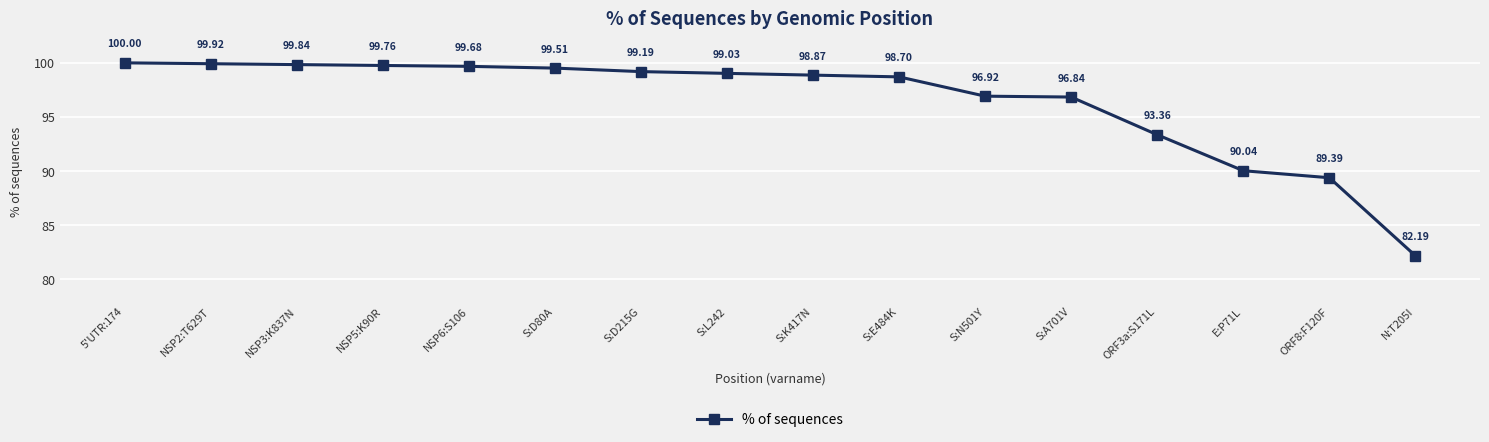

Reading right to left, extract all data points from this chart.

N:T205I=82.2	ORF8:F120F=89.4	E:P71L=90.0	ORF3a:S171L=93.4	S:A701V=96.8	S:N501Y=96.9	S:E484K=98.7	S:K417N=98.9	S:L242=99.0	S:D215G=99.2	S:D80A=99.5	NSP6:S106=99.7	NSP5:K90R=99.8	NSP3:K837N=99.8	NSP2:T629T=99.9	5'UTR:174=100.0